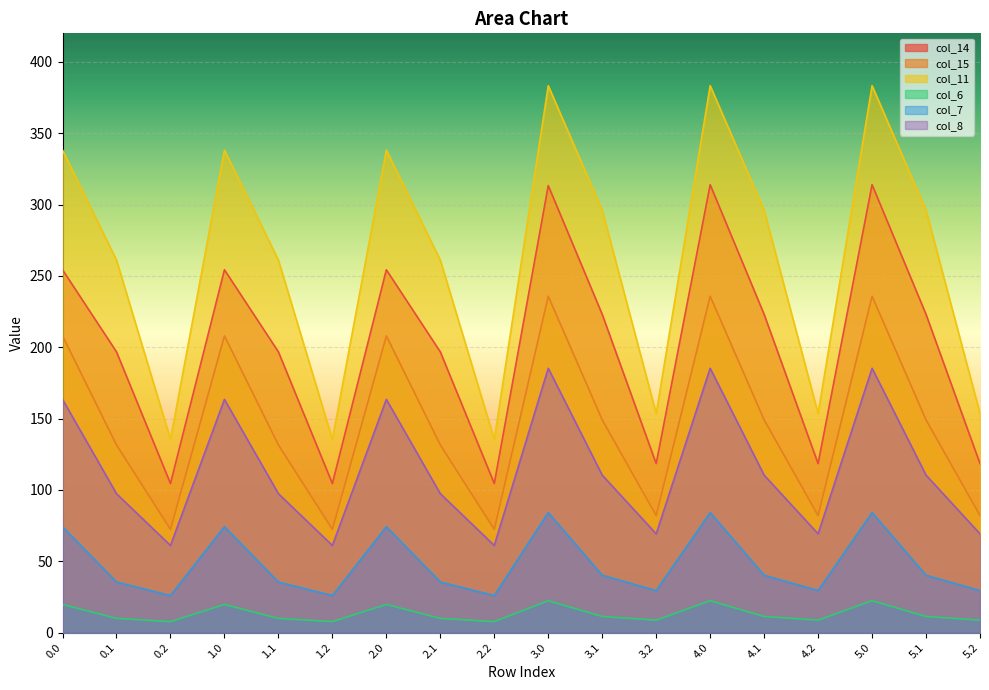

At 5.2, list the series in order from largest to smallest.

col_11, col_14, col_15, col_8, col_7, col_6